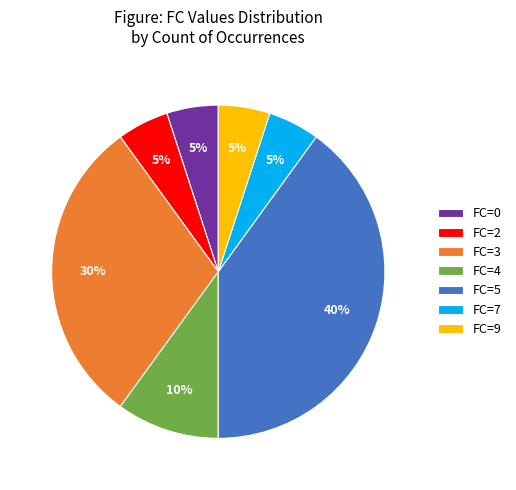

To the nearest percent, what is the difference between the FC=2 and FC=5 slice percentages?

35%